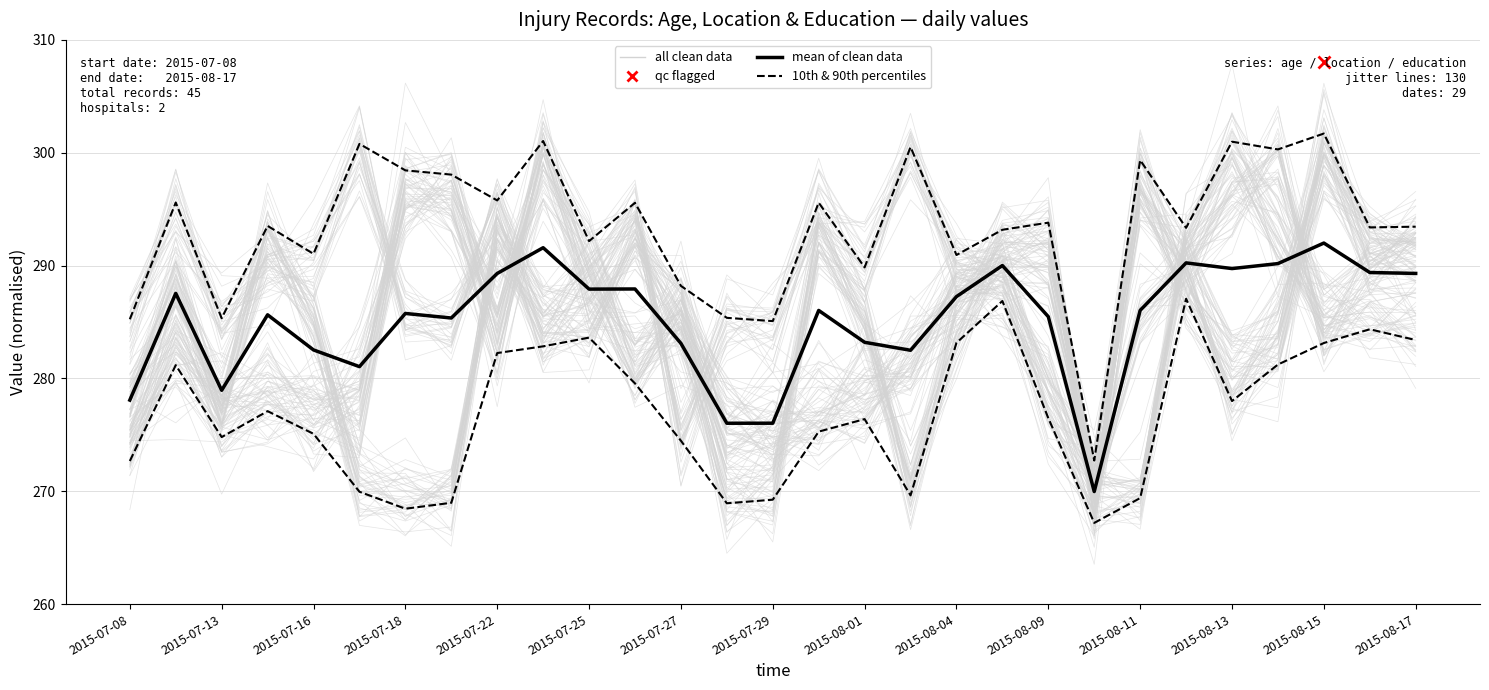

What is the difference between the highest and lowest values at 19?

5.5